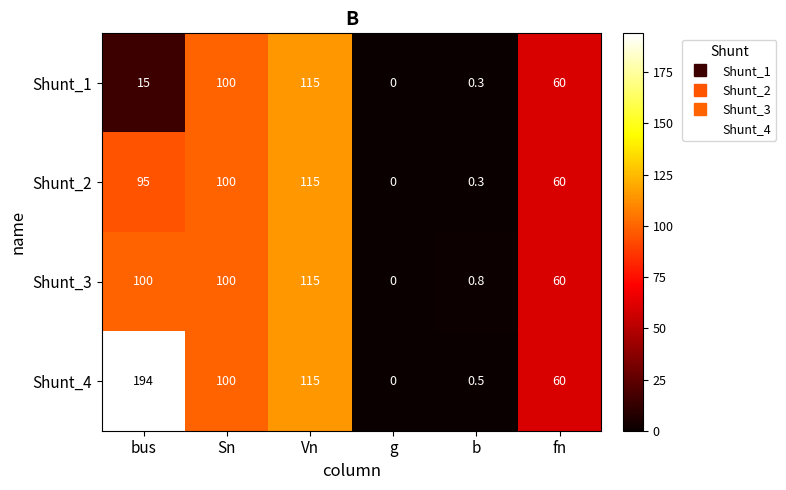

Which series has the widest spread of values?

Shunt_4